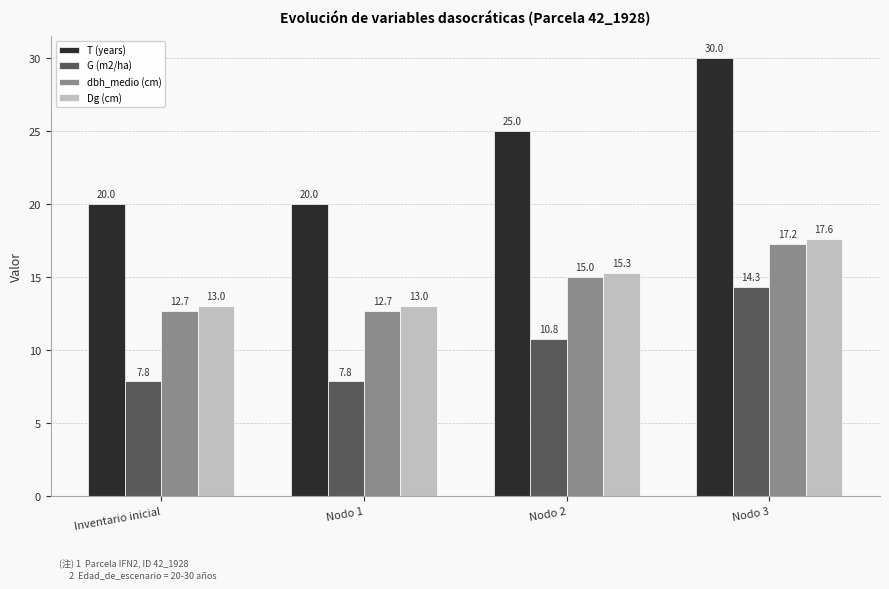

The value of T (years) at Nodo 1 is 28.8. True or false?

False